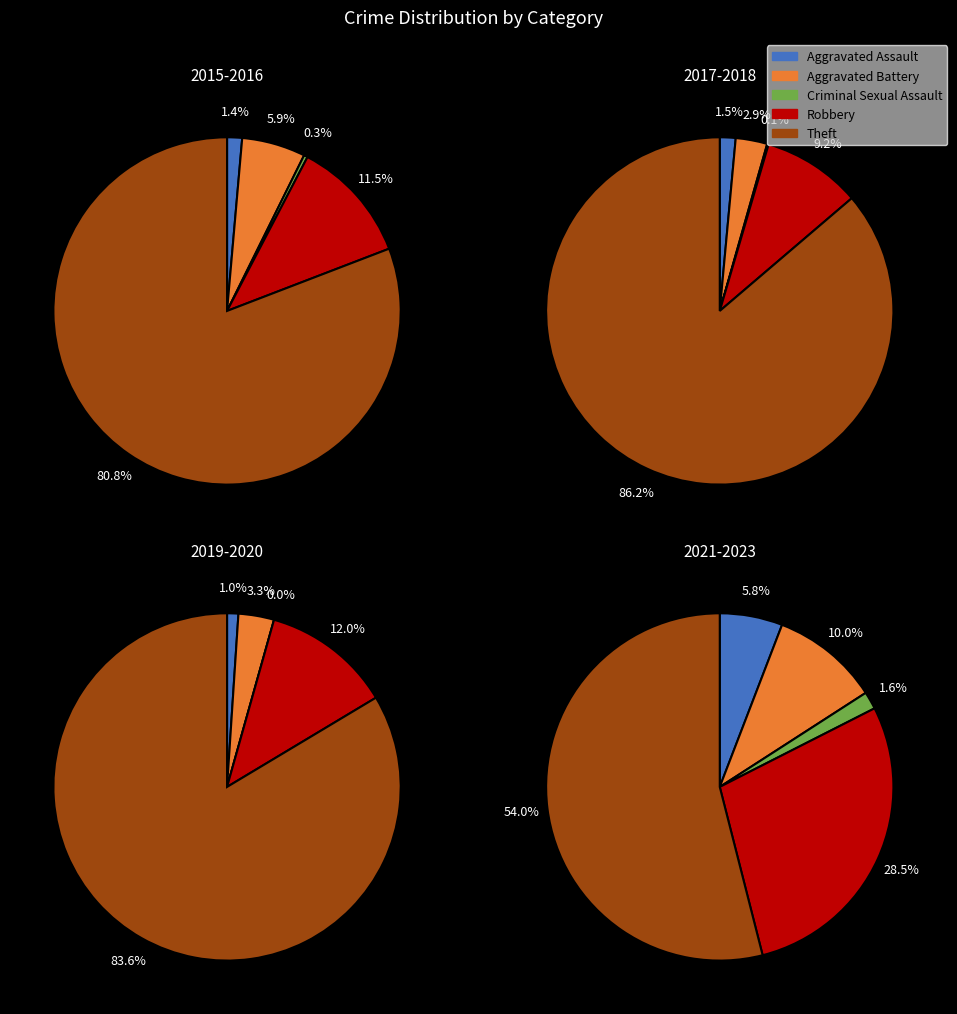

At 5, list the series in order from largest to smallest.

Theft, Robbery, Aggravated Battery, Aggravated Assault, Criminal Sexual Assault